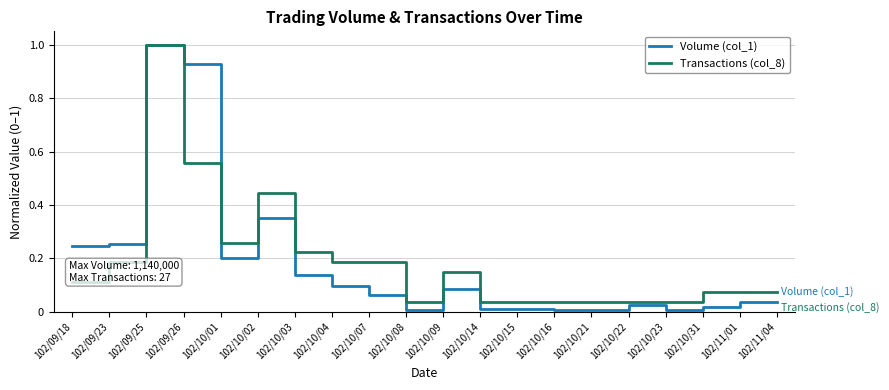

Where is the first local maximum for Transactions (col_8)?

102/09/25